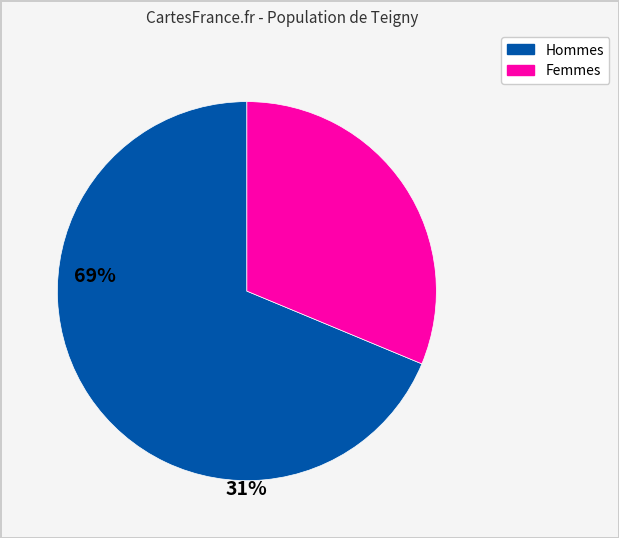

How many segments does this pie chart have?

2